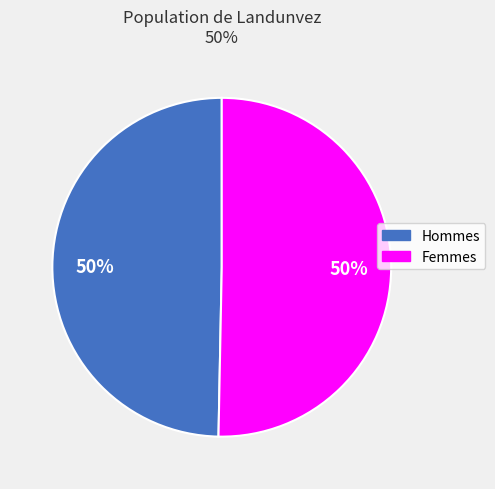

To the nearest percent, what is the average slice percentage?

50%